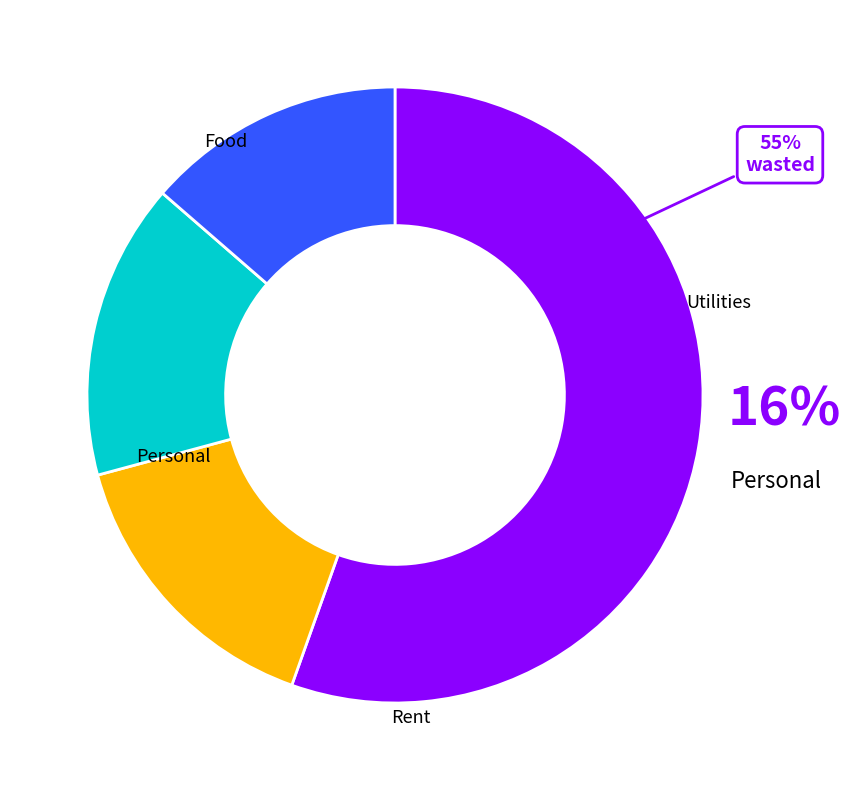

Do Rent and personal together represent more than half of the pie?

No